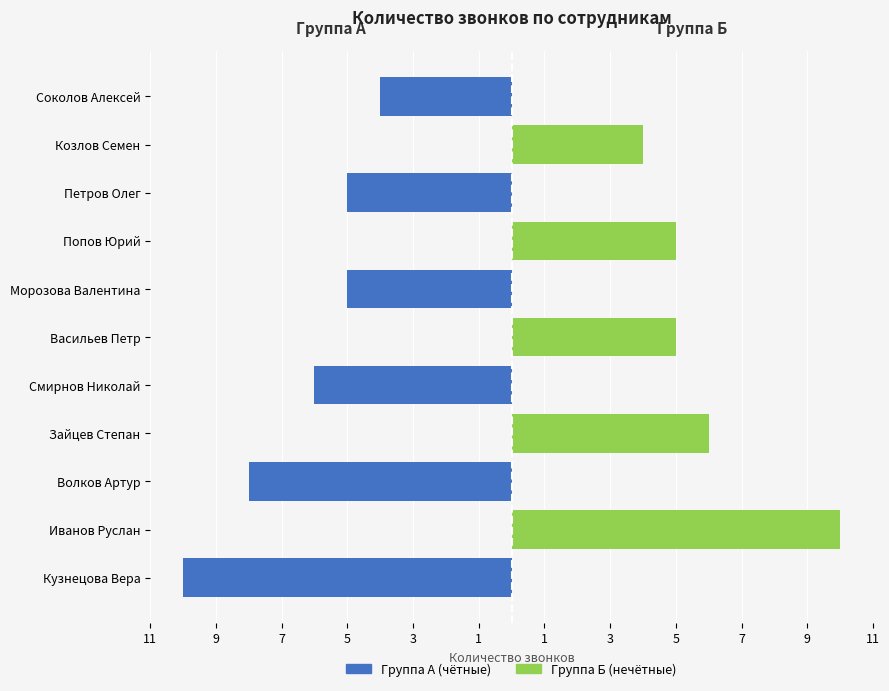

True or false: Группа А (чётные) has a value of 0 at Иванов Руслан.

True